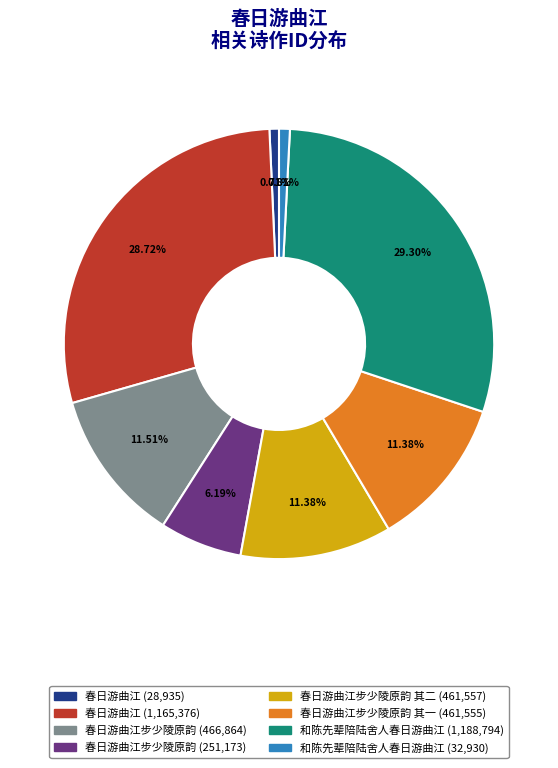

How many segments does this pie chart have?

8